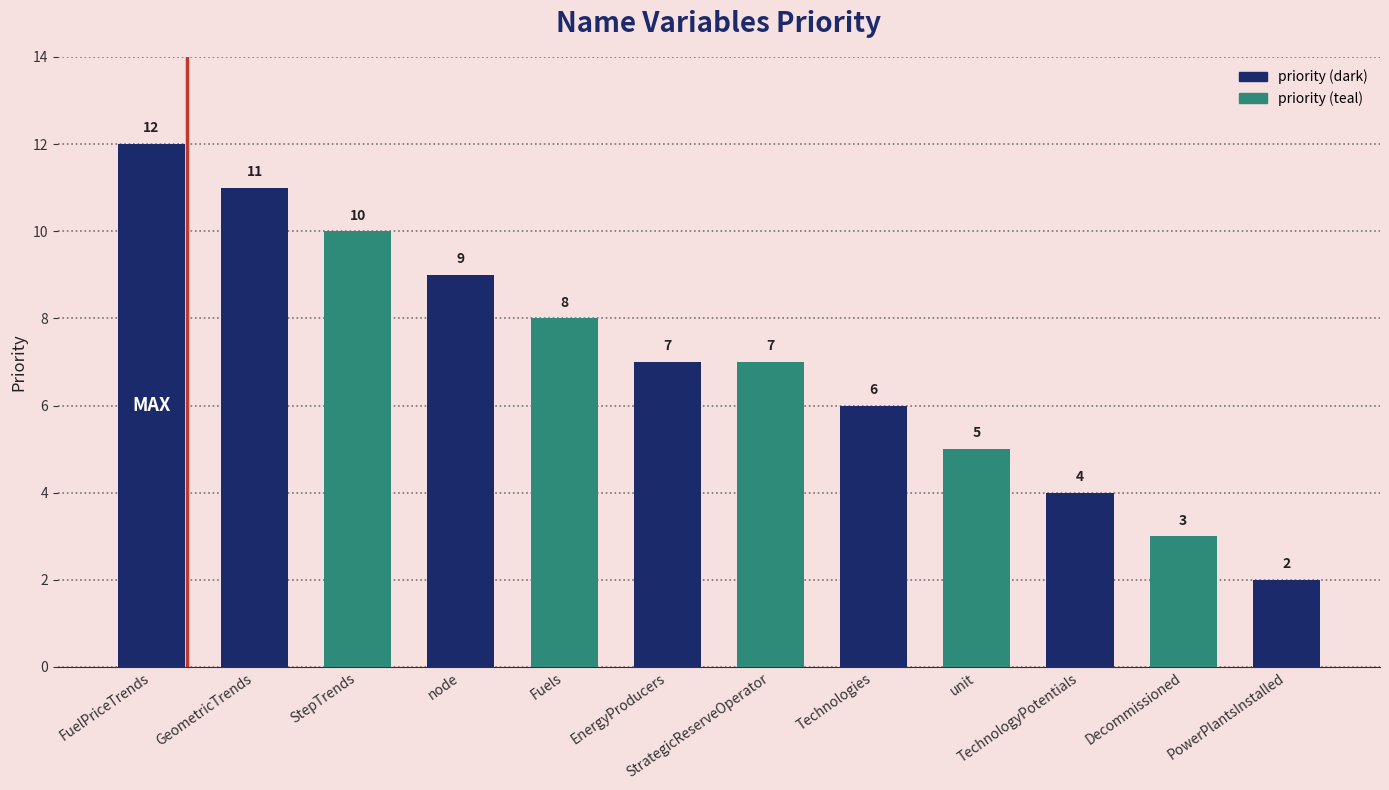

How many categories are shown in the chart?

12